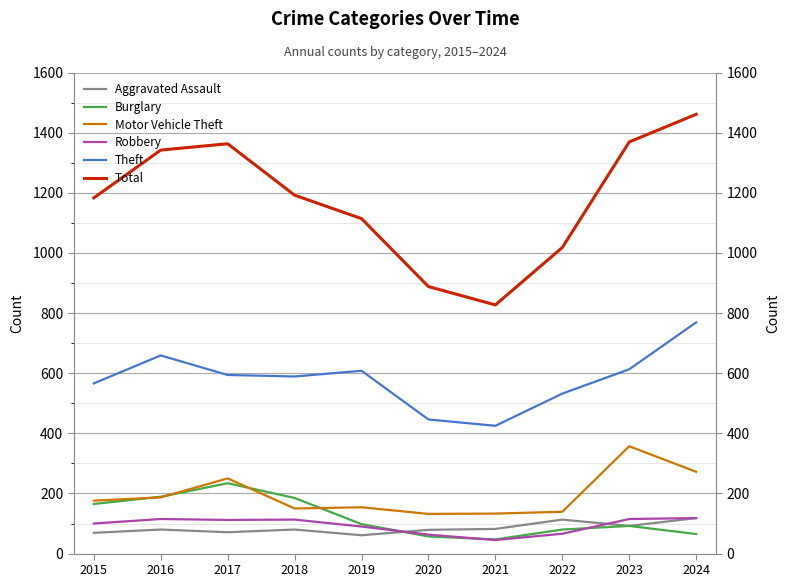

Which label corresponds to the largest value in the chart?

2024